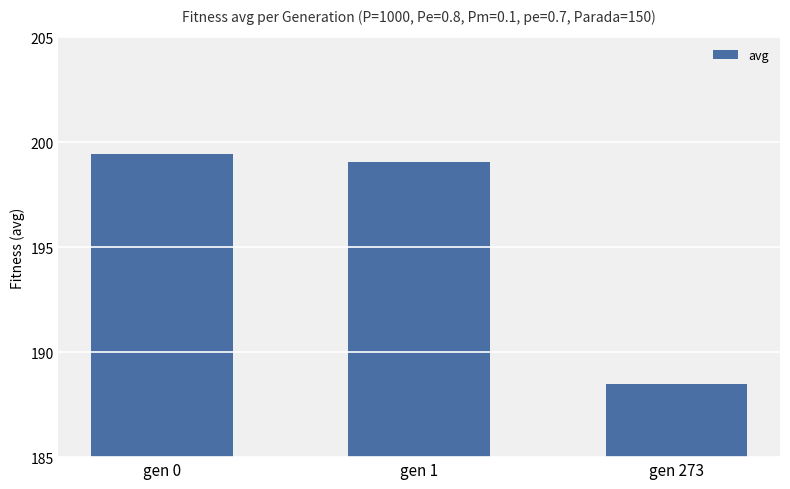

Reading left to right, what are all the values shown in this chart?

199.5	199.1	188.5